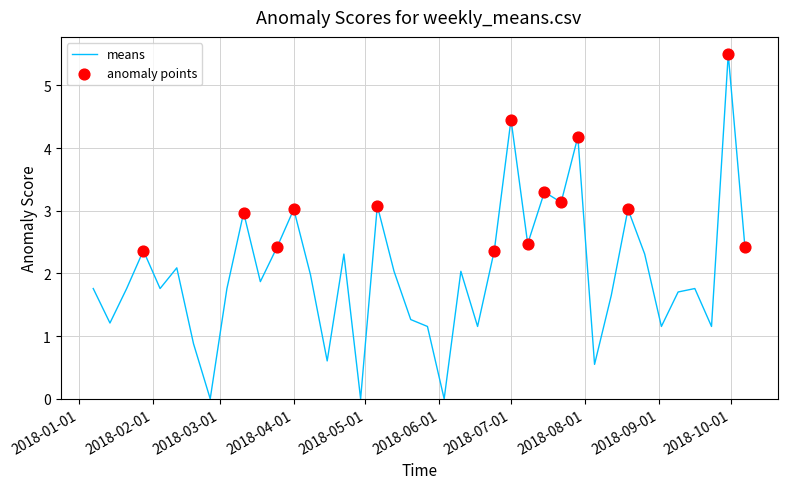

What is the greatest value displayed?

5.5